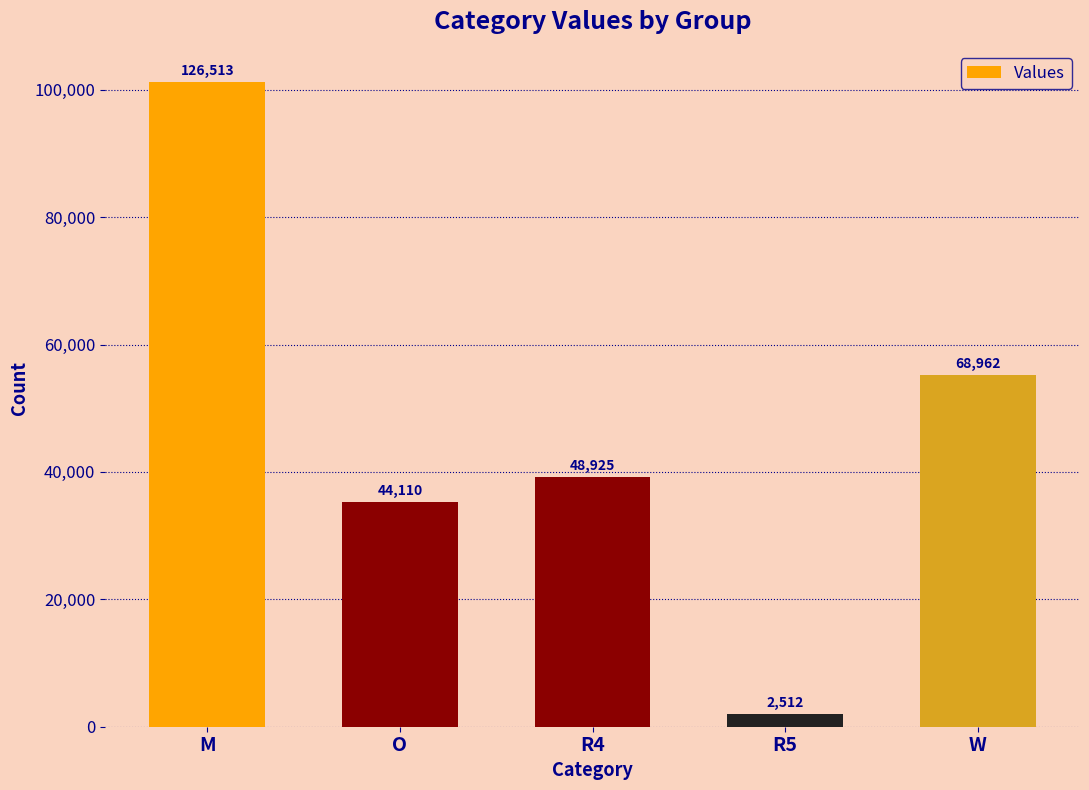

Between O and W, which is larger?

W